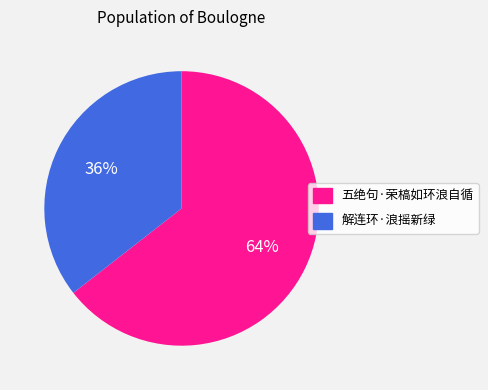

Between 五绝句·荣槁如环浪自循 and 解连环·浪摇新绿, which is larger?

五绝句·荣槁如环浪自循